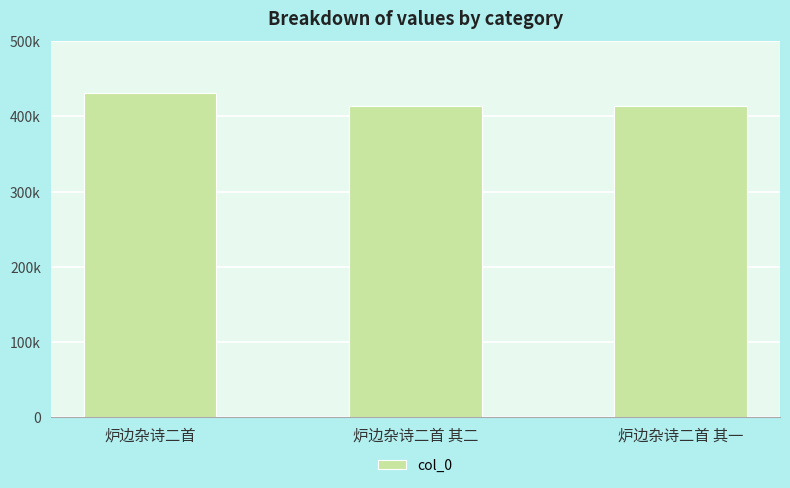

Which has a higher value, 炉边杂诗二首 其二 or 炉边杂诗二首?

炉边杂诗二首